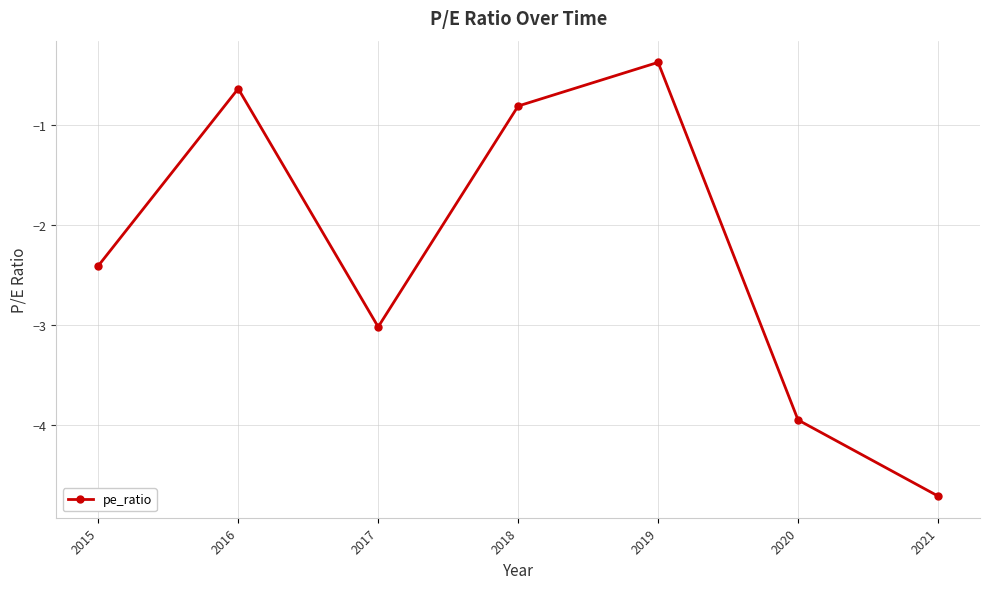

What is the difference between the second highest and minimum values?

4.1